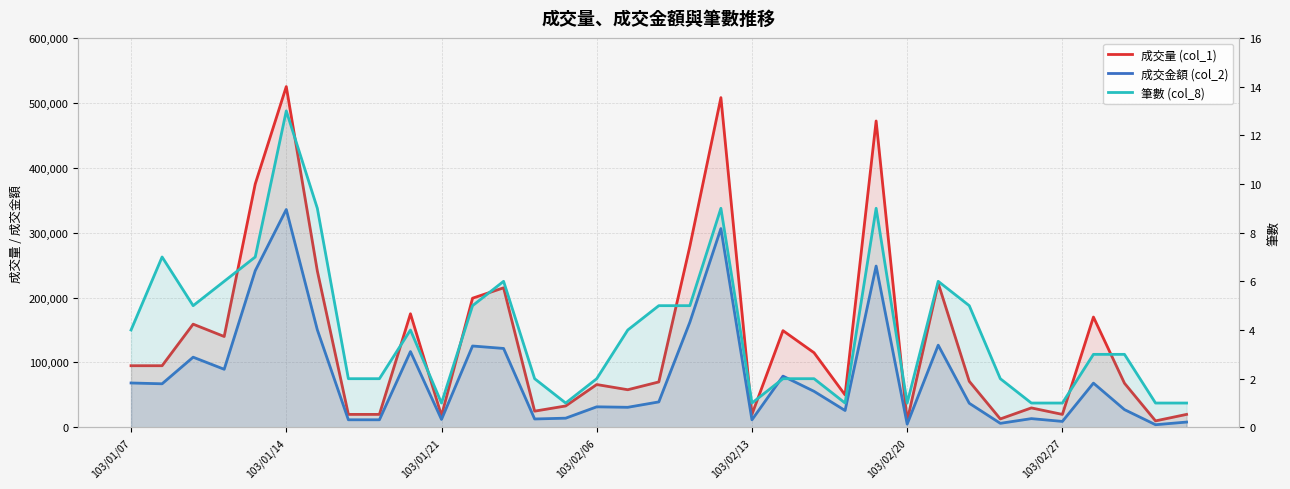

List the series in order of their overall mean, lowest first.

筆數 (col_8), 成交金額 (col_2), 成交量 (col_1)